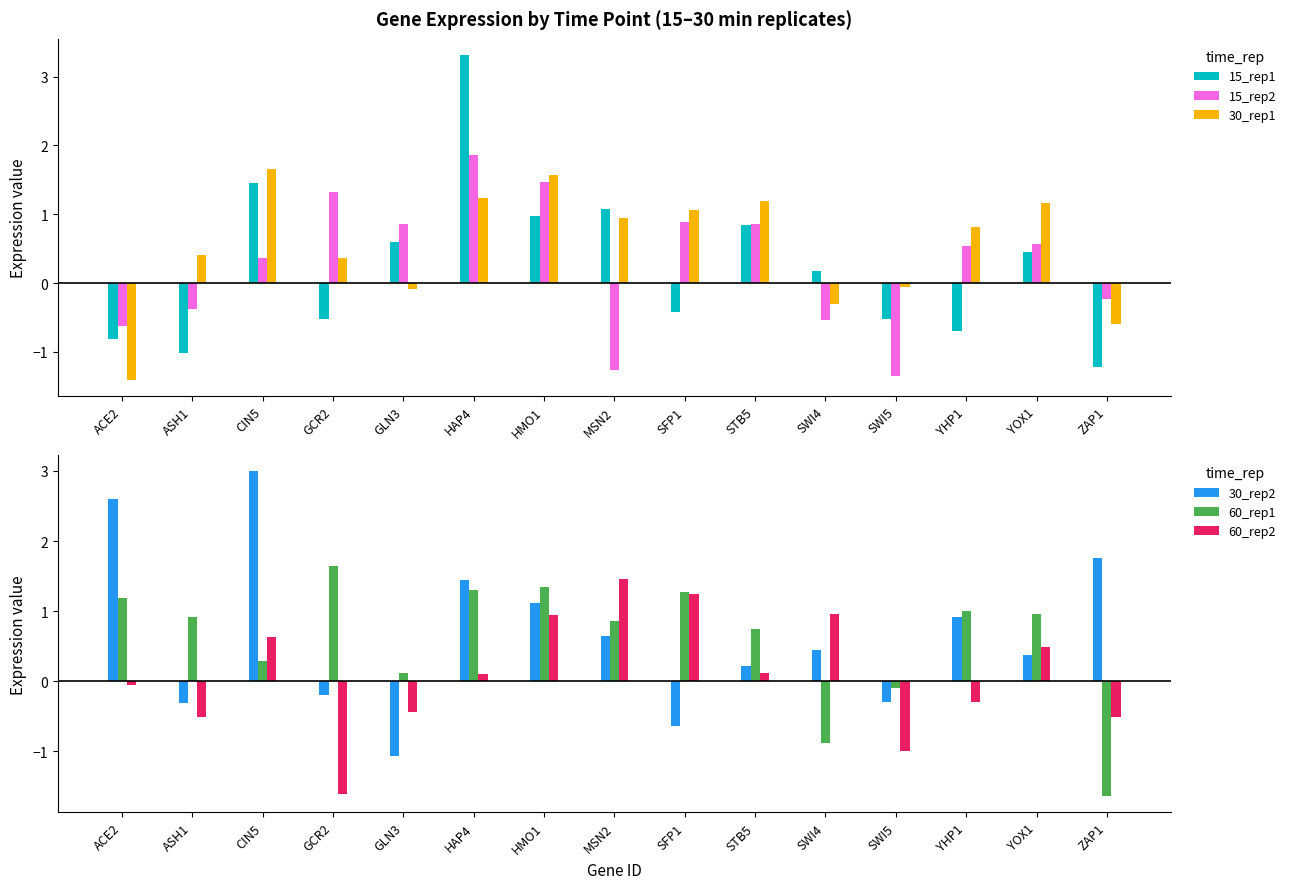

What is the difference between the 60_rep1 values at ACE2 and YOX1?

0.2